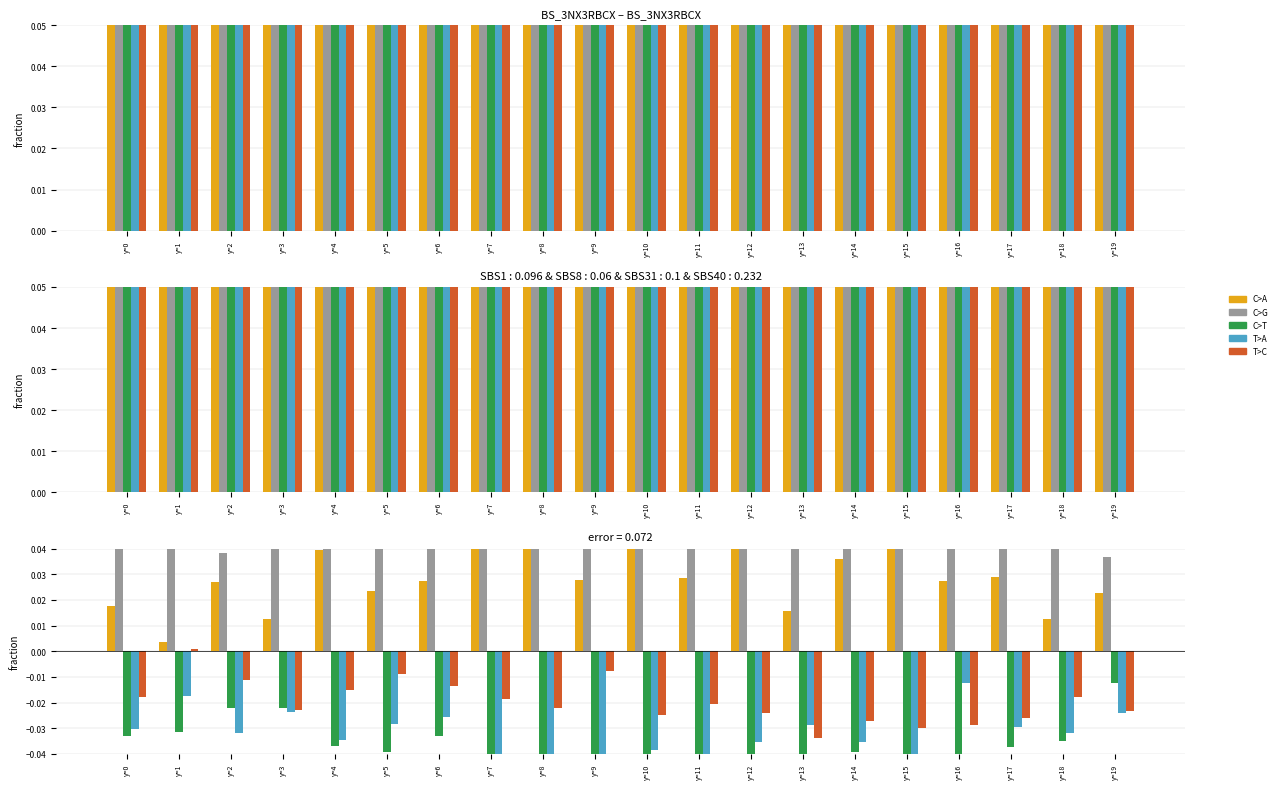

Which label corresponds to the largest value in the chart?

y=13